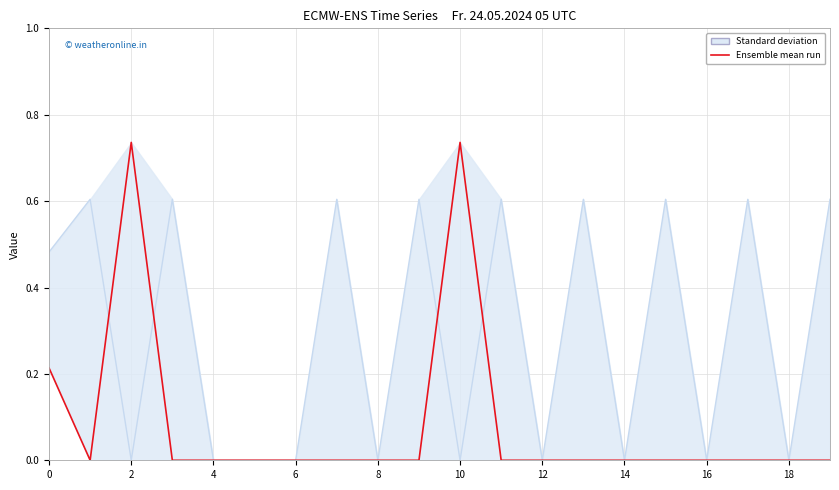

Between 2 and 6, which series saw the biggest shift?

Ensemble mean run